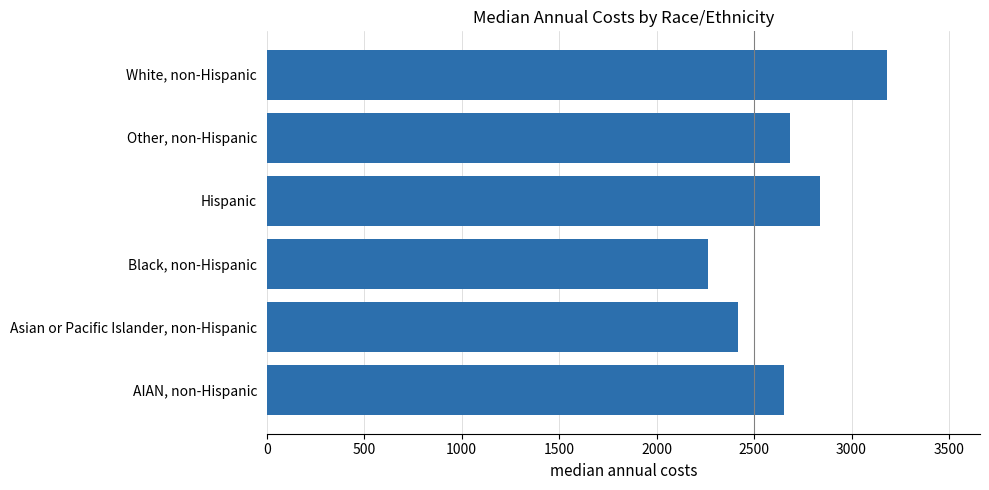

List the labels in order of value, largest first.

White, non-Hispanic, Hispanic, Other, non-Hispanic, AIAN, non-Hispanic, Asian or Pacific Islander, non-Hispanic, Black, non-Hispanic